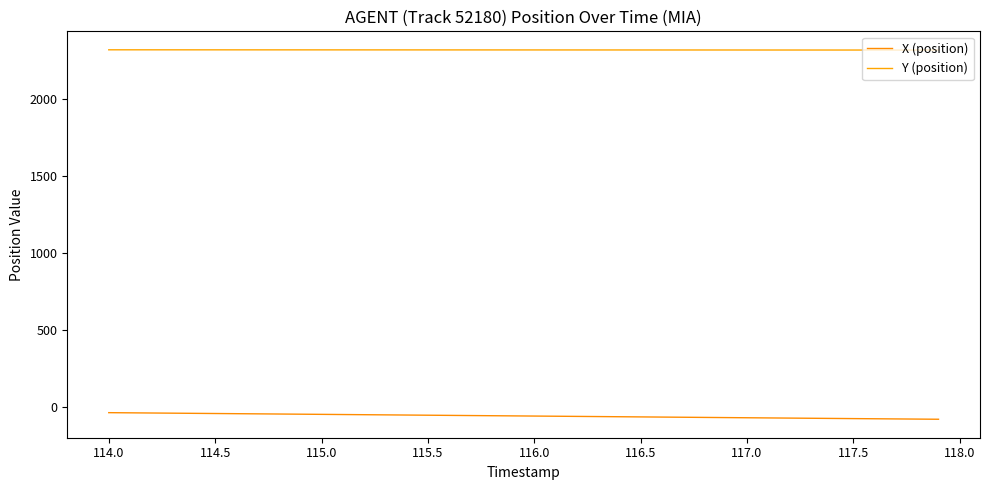

How many lines are shown in the chart?

2